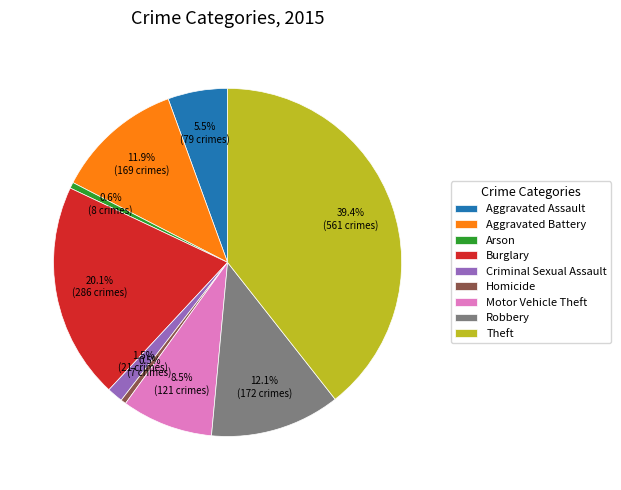

Is there any slice that represents more than half of the pie?

No